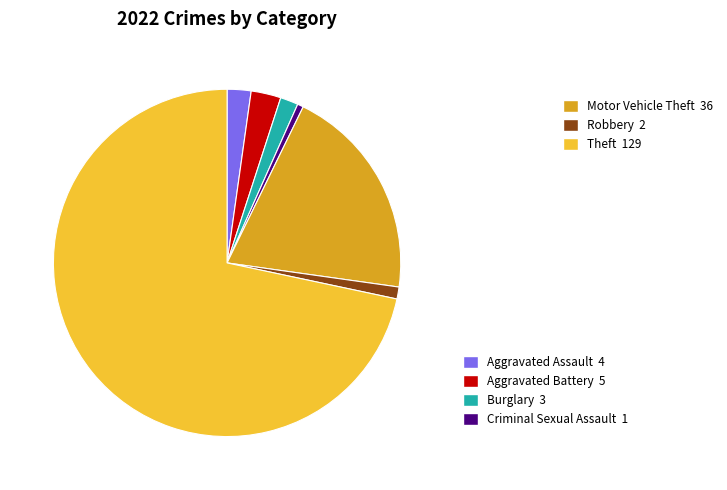

Does any single category account for the majority?

Yes